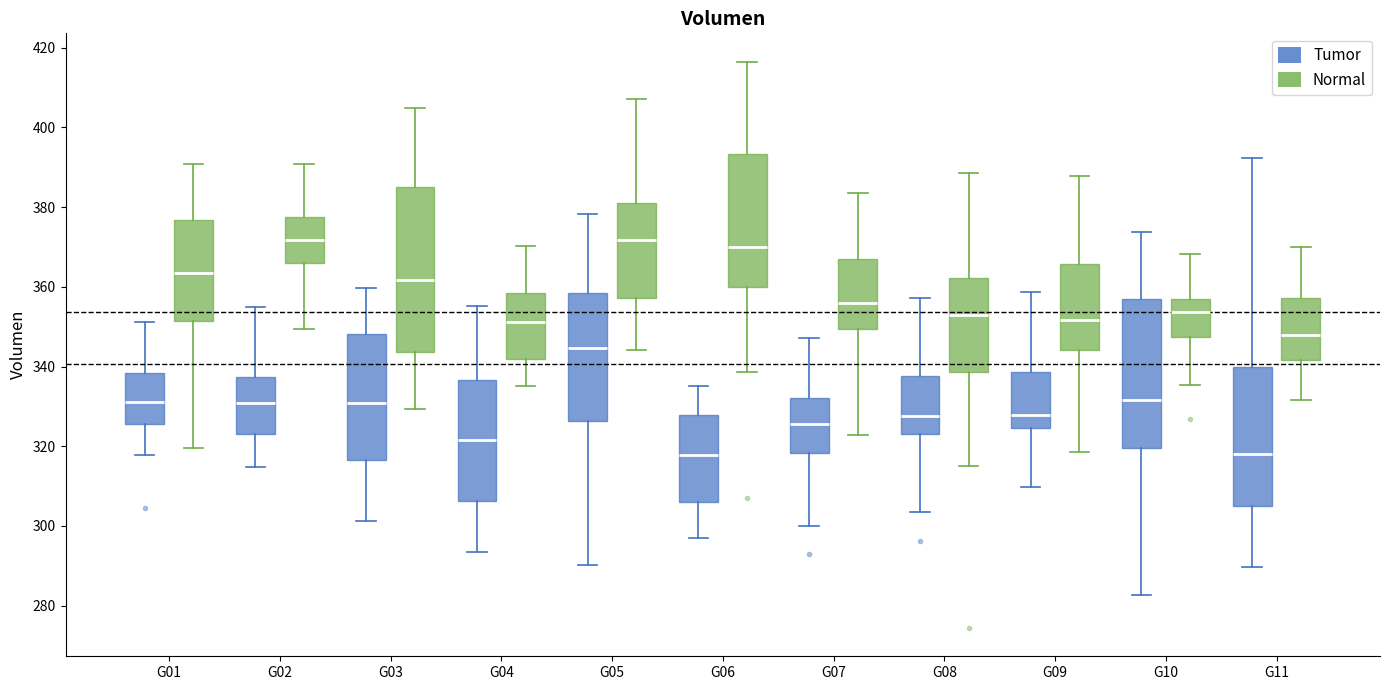

Comparing the boxes themselves (not the whiskers), which one is the tallest?

G03 (Normal)